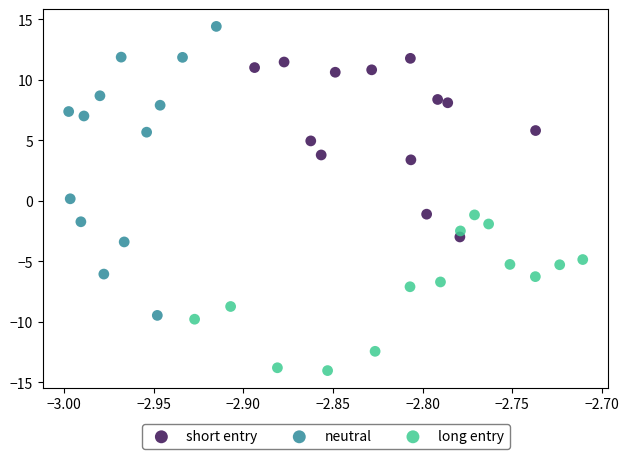

Which series reaches the maximum Y coordinate?

neutral